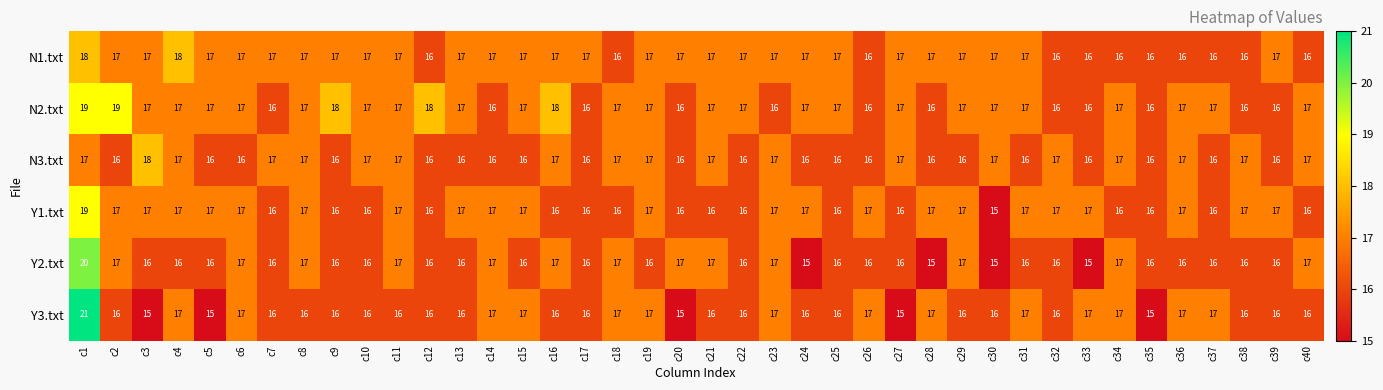

Which series has the widest spread of values?

Y3.txt